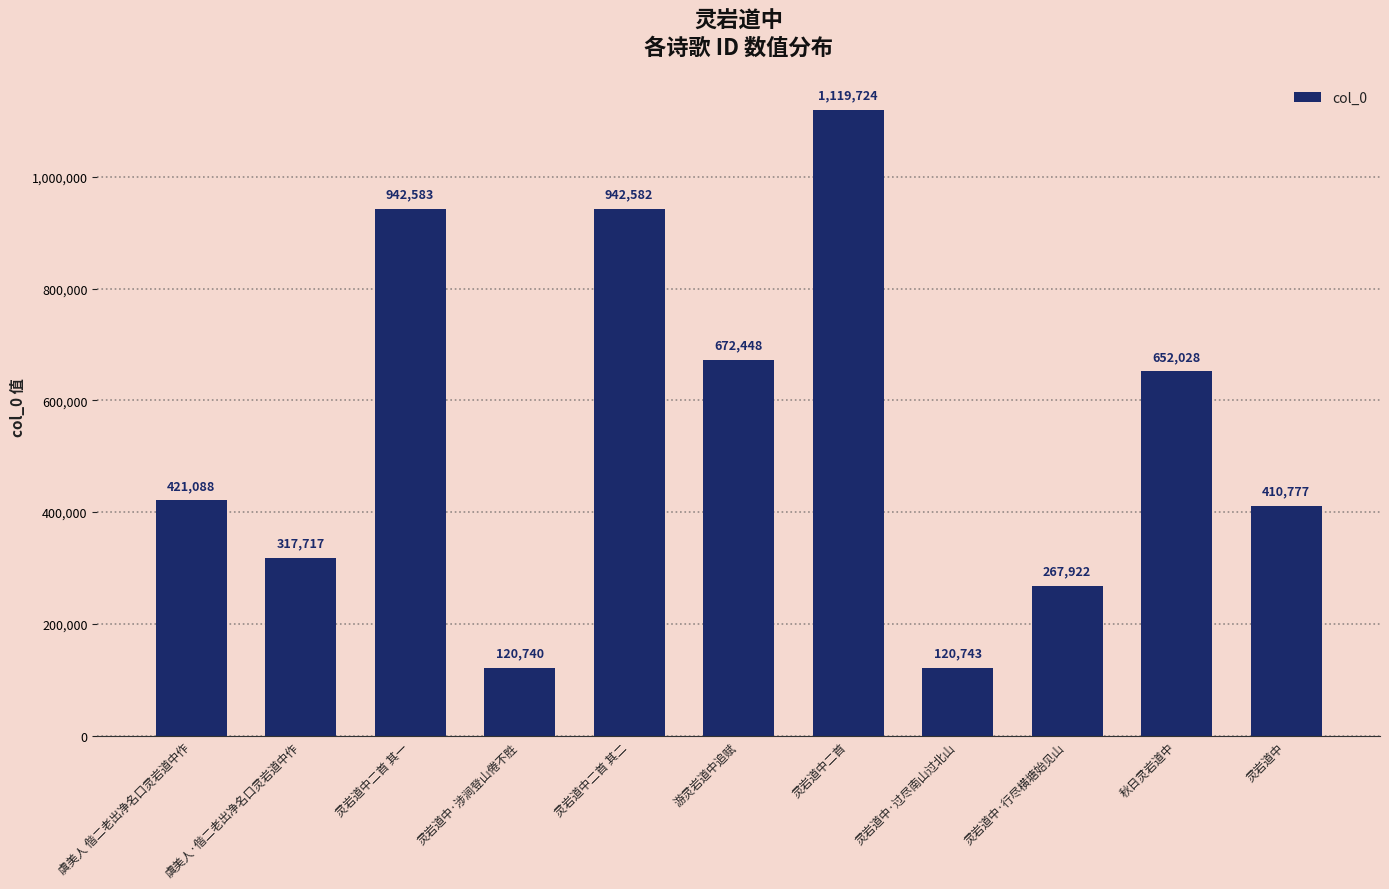

Reading left to right, extract all data points from this chart.

421088	317717	942583	120740	942582	672448	1119724	120743	267922	652028	410777